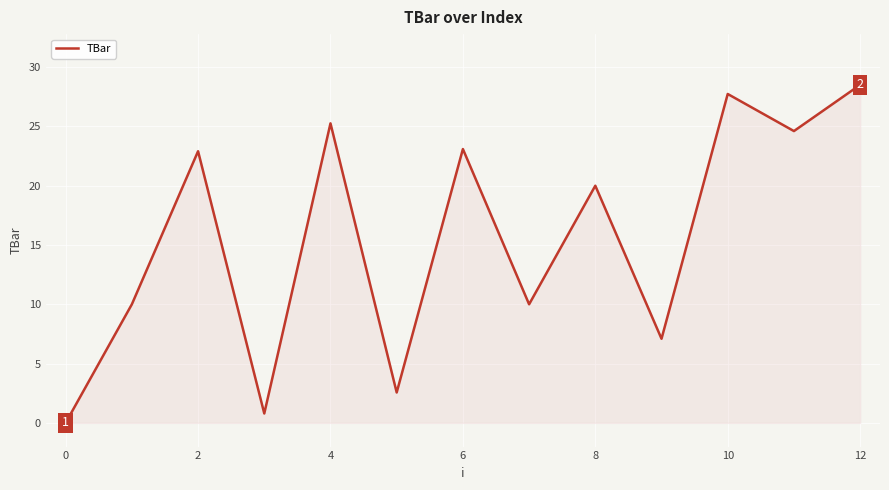

What is the maximum value shown in the chart?

28.5